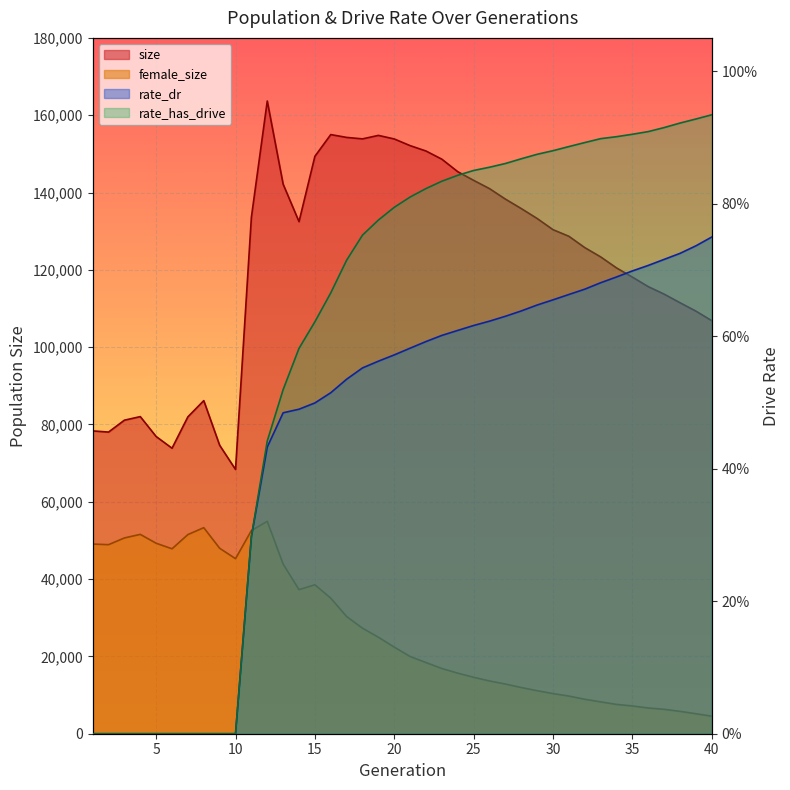

What is the sum of all size values?

4866729.0